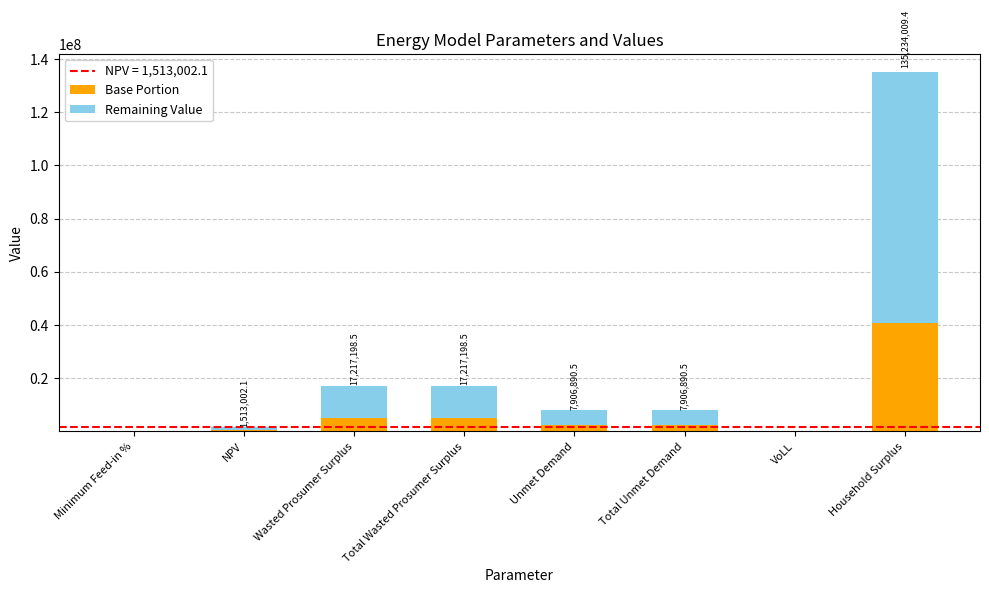

True or false: Base Portion has a value of 5165159.6 at Wasted Prosumer Surplus.

True